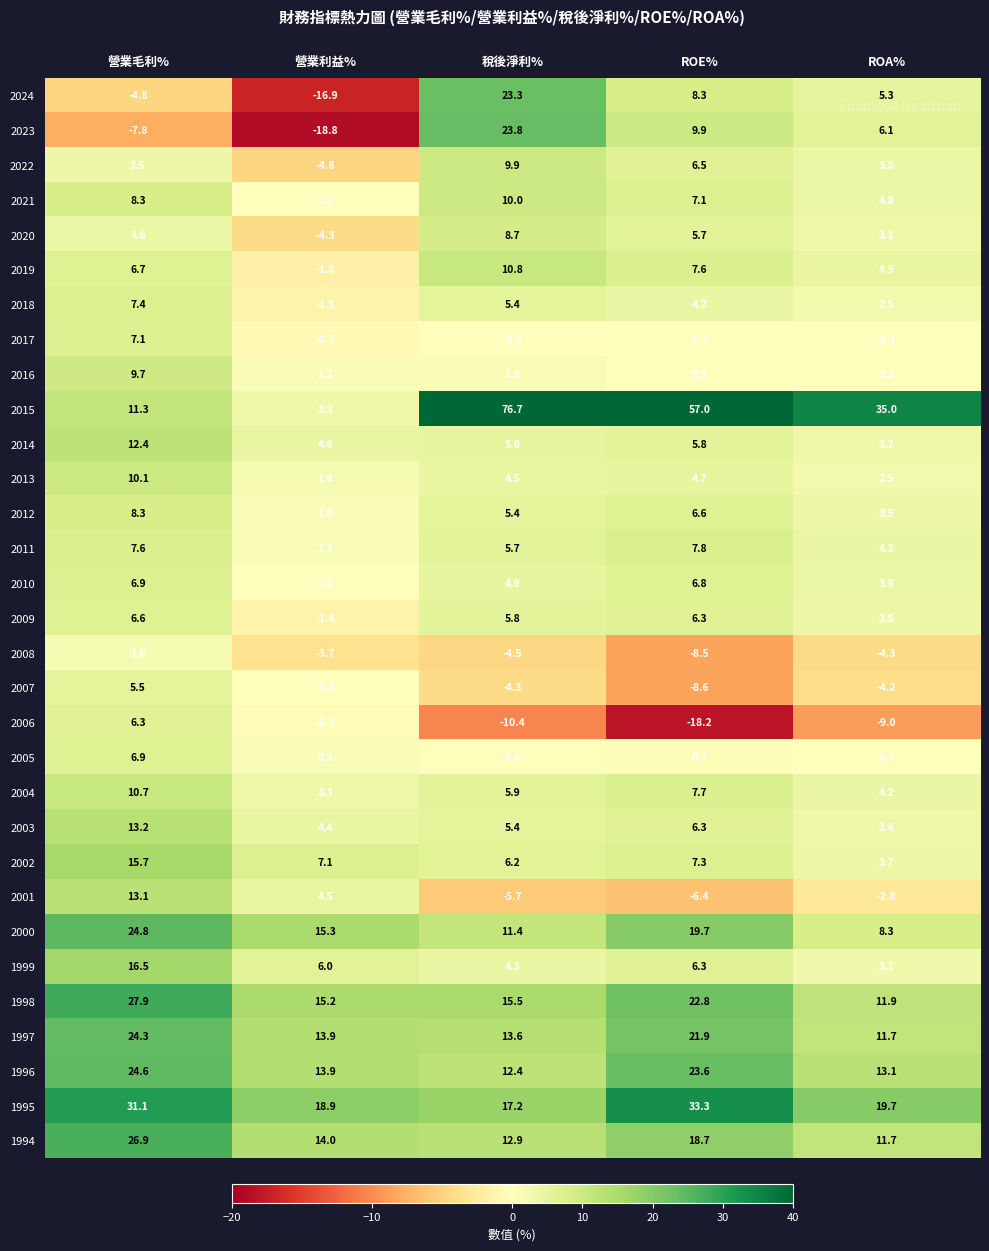

Which series has the largest total across all categories?

2015